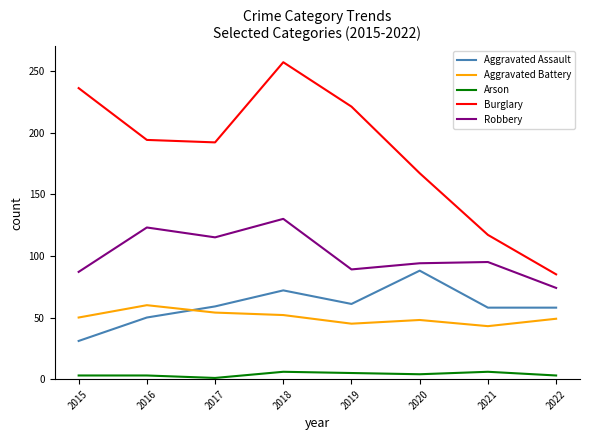

Between 2019 and 2021, which series saw the biggest shift?

Burglary